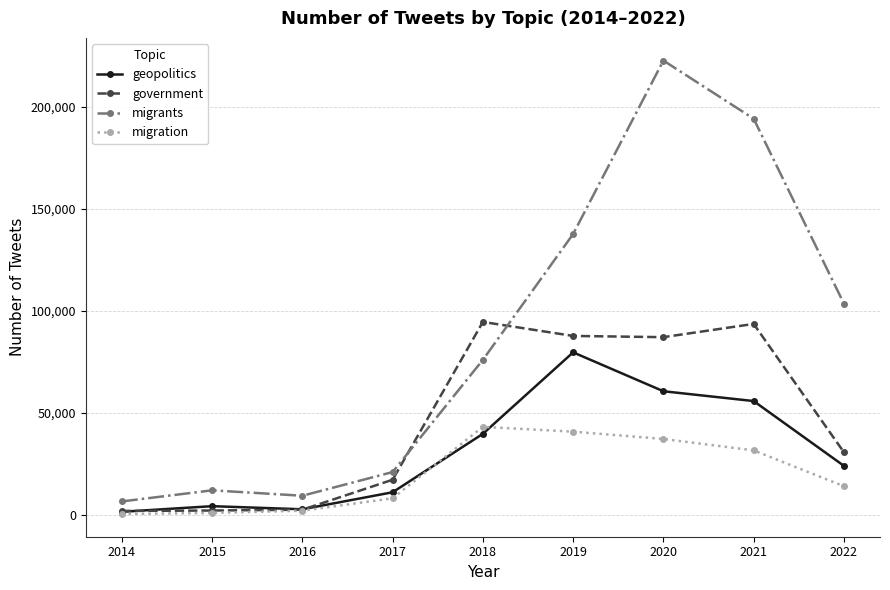

Rank the series by their average value, from highest to lowest.

migrants, government, geopolitics, migration